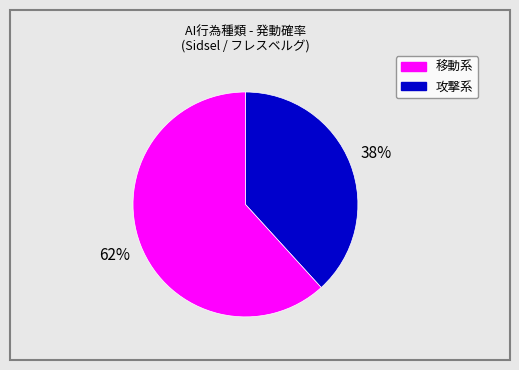

The 移動系 slice represents 99% of the pie. True or false?

False